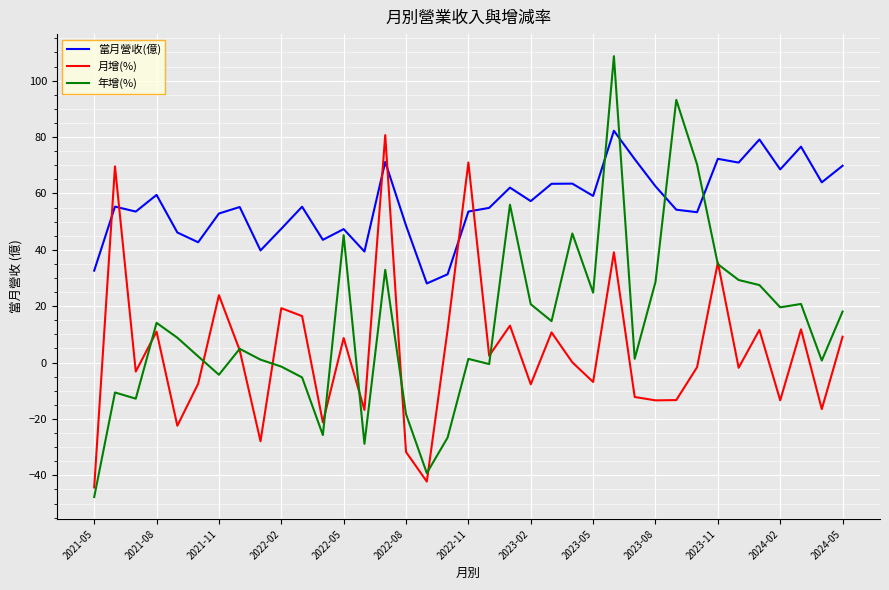

What is the lowest value of the 年增(%) series?

-47.7